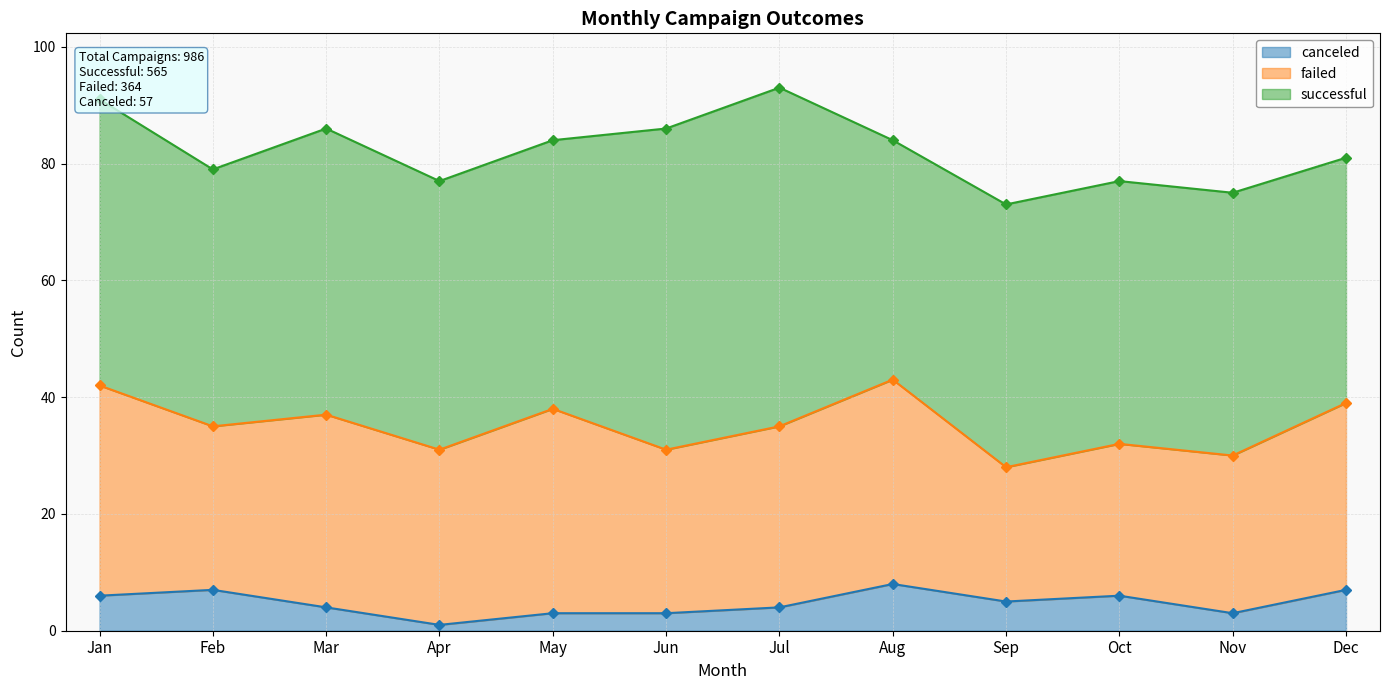

Between Jan and Oct, which is larger?

Jan